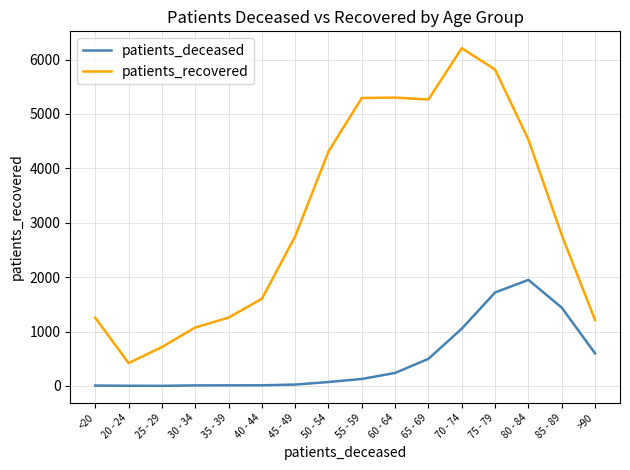

How many lines are shown in the chart?

2